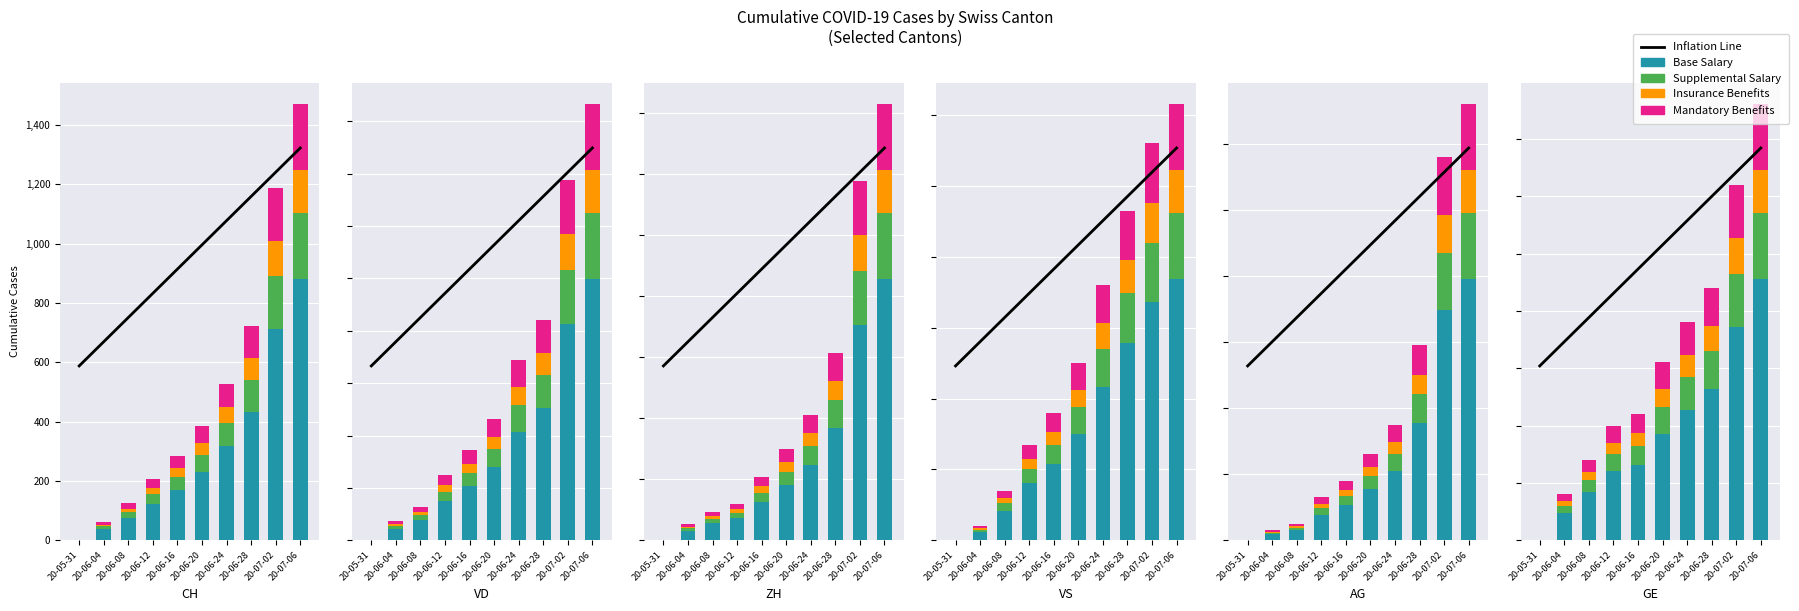

The value of Inflation Line at 20-05-31 is 10.8. True or false?

False